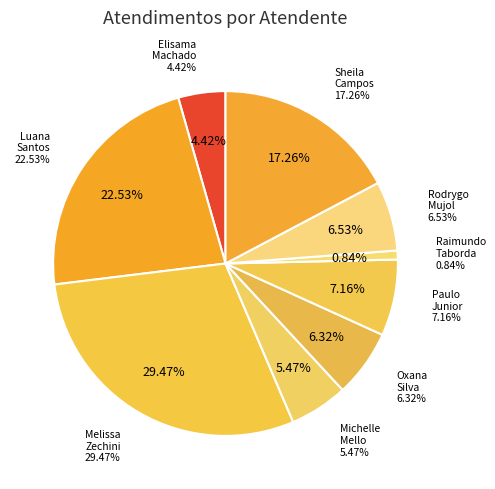

Combined, do Luana Cristine Sa dos Santos and Sheila Catarina de Campos account for over 50%?

No